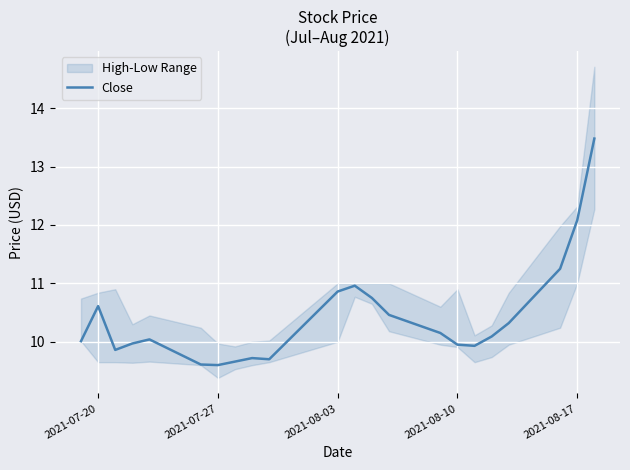

Reading left to right, what are all the values shown in this chart?

10.0	10.6	9.9	10.0	10.0	9.6	9.6	9.7	9.7	9.7	10.9	11.0	10.8	10.5	10.1	9.9	9.9	10.1	10.3	11.2	12.1	13.5